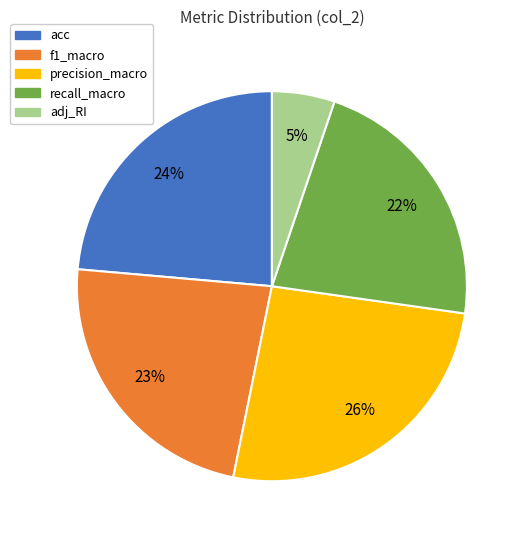

To the nearest percent, what portion does adj_RI represent?

5%